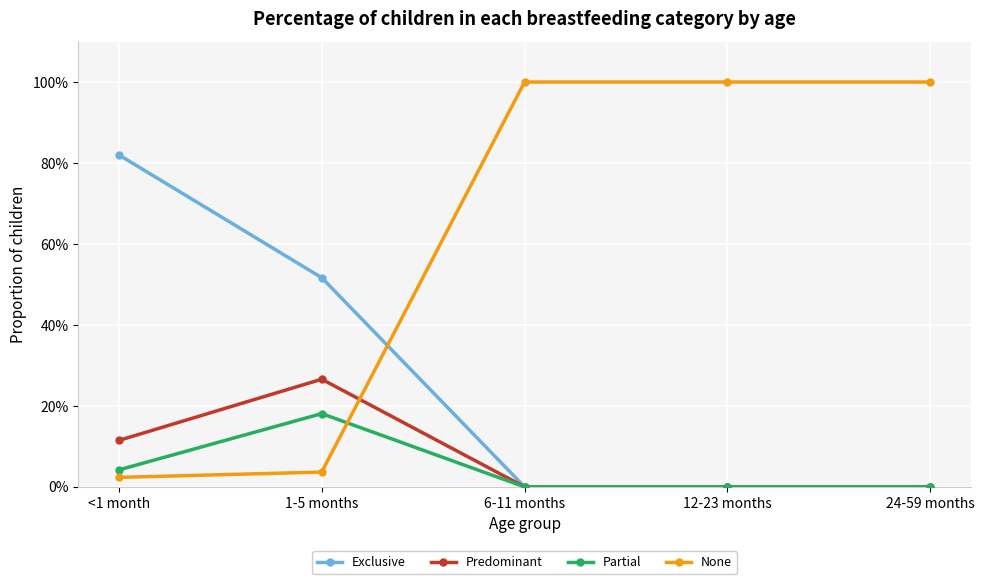

The value of Exclusive at 1-5 months is 0.5. True or false?

True